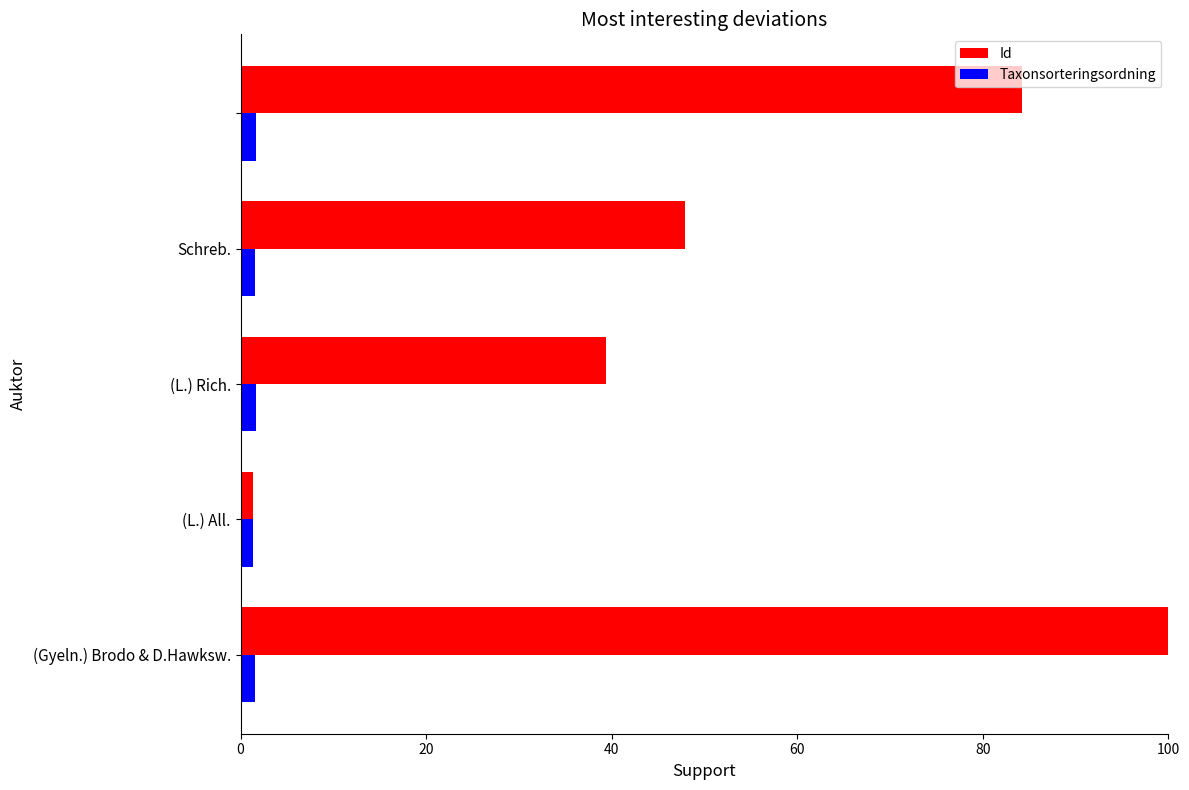

Which series has the largest range (max minus min)?

Id